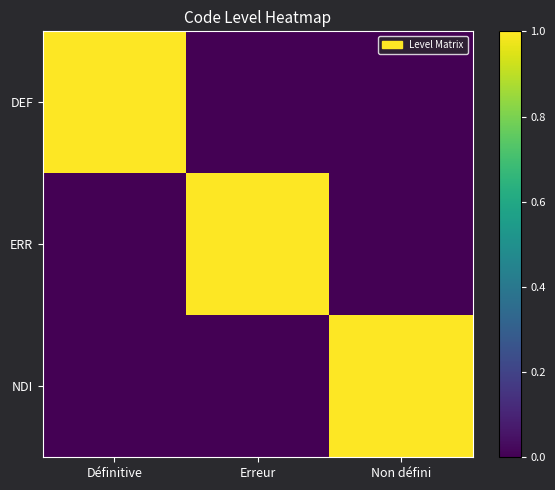

At Erreur, list the series in order from smallest to largest.

DEF, NDI, ERR